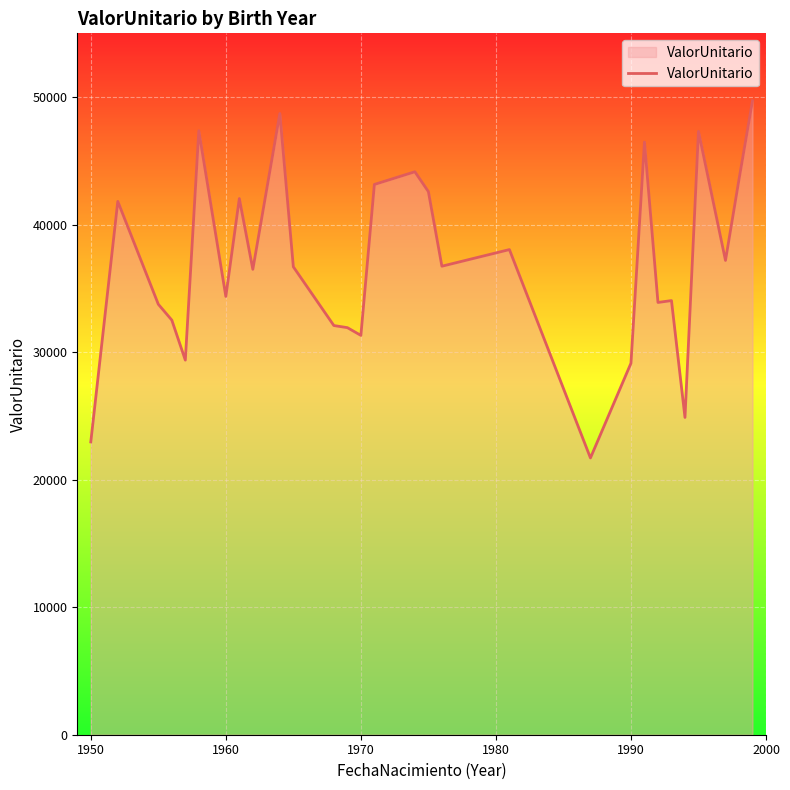

What is the difference between the maximum and minimum values?

28007.8